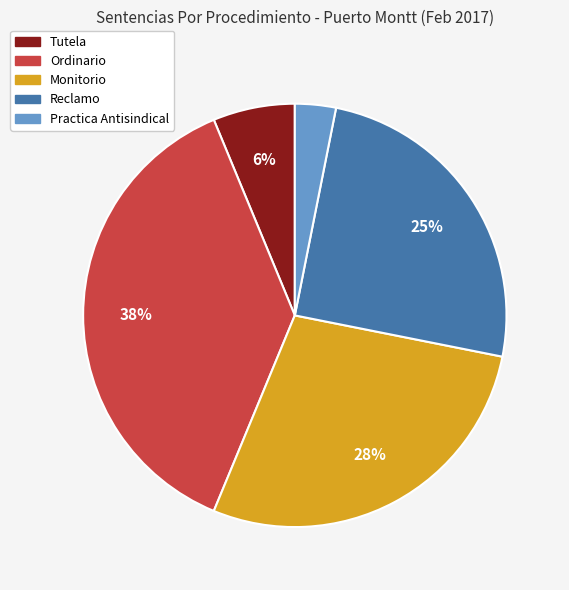

Is it true that Ordinario is 27% of the pie?

False